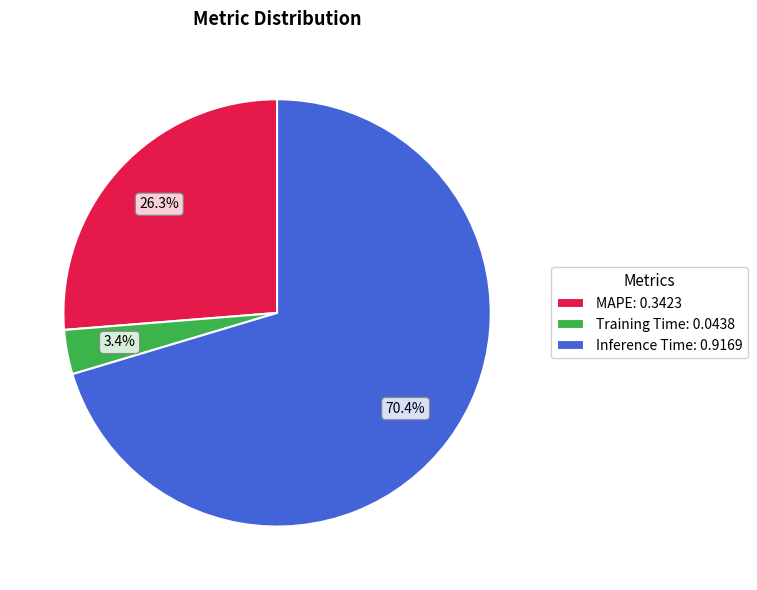

What percentage is NOT represented by Training Time: 0.0438?

96.6%